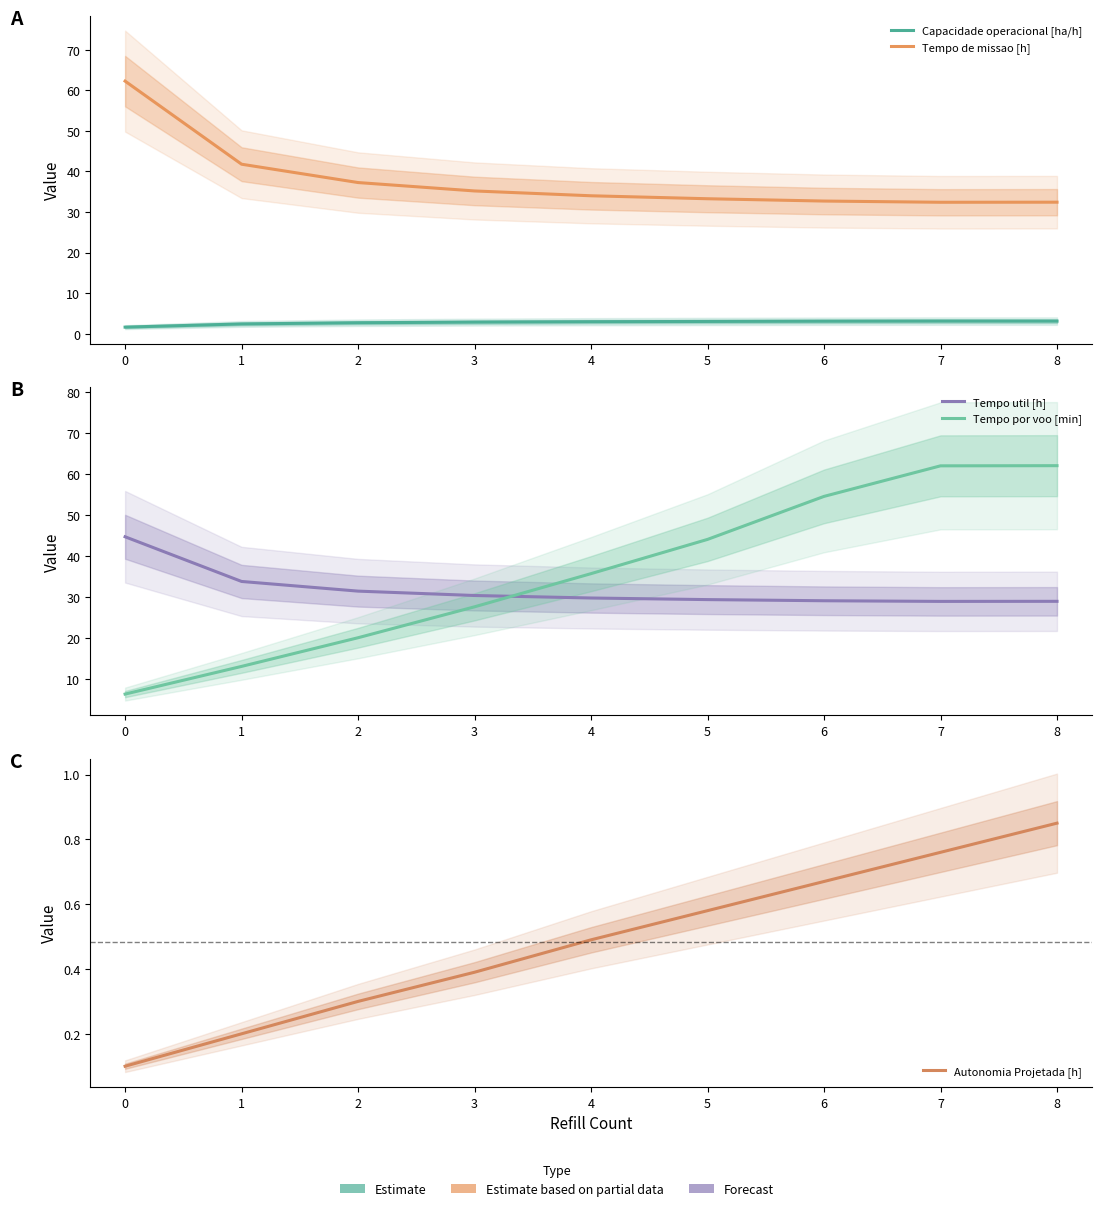

True or false: Tempo por voo [min] and Autonomia Projetada [h] intersect in this chart.

False